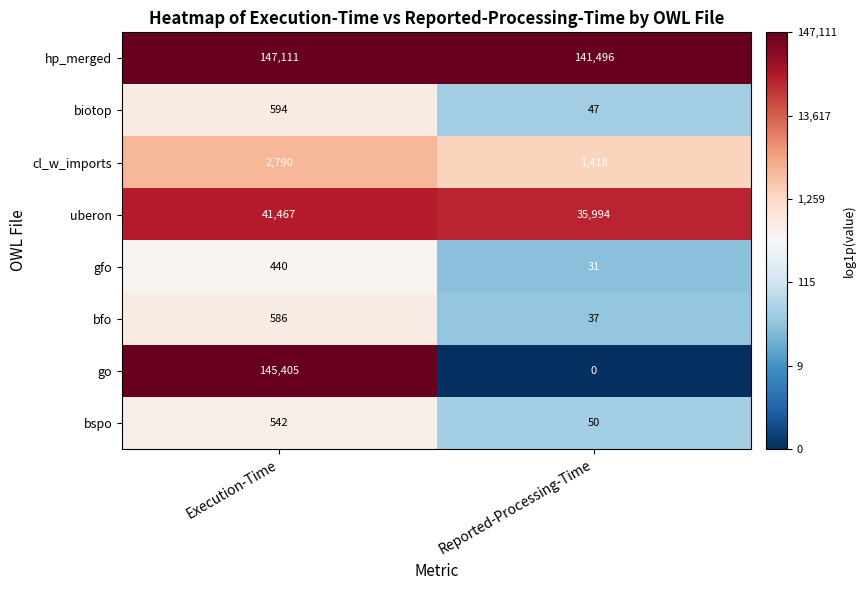

The value of gfo at Reported-Processing-Time is 18. True or false?

False